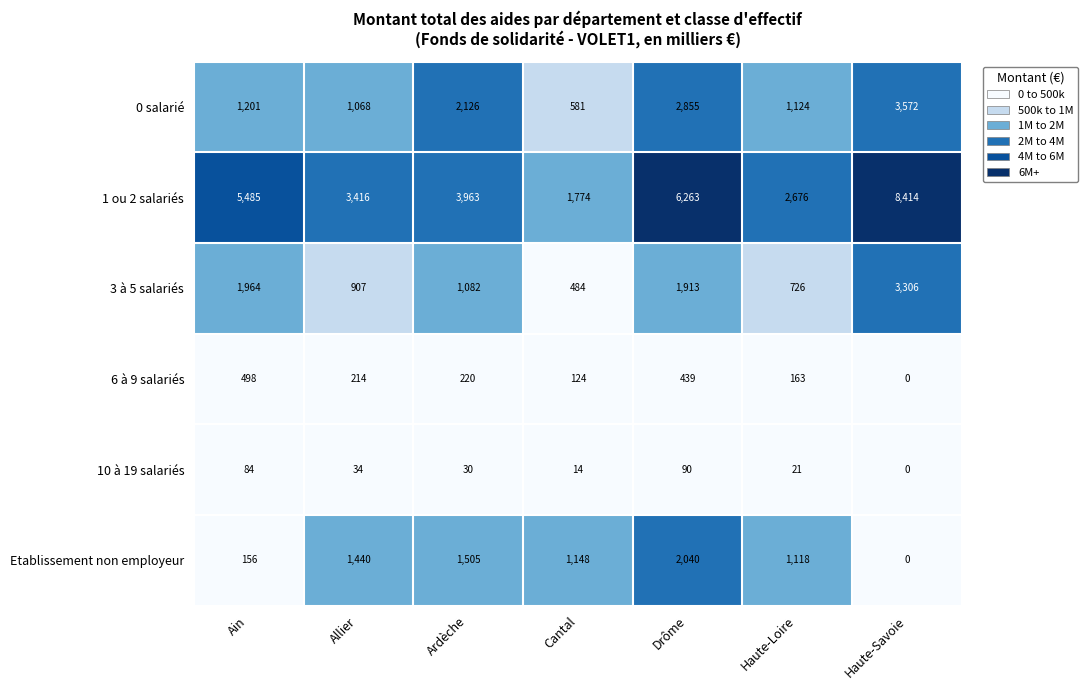

At how many categories does at least one series exceed 4672?

3